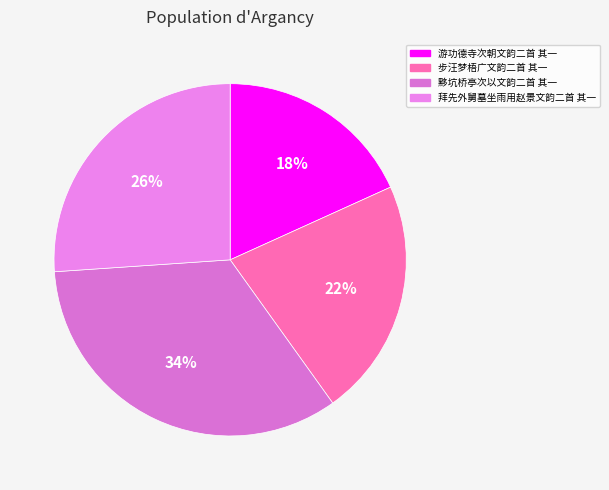

To the nearest percent, what is the combined percentage of 游功德寺次朝文韵二首 其一 and 步汪梦梧广文韵二首 其一?

40%